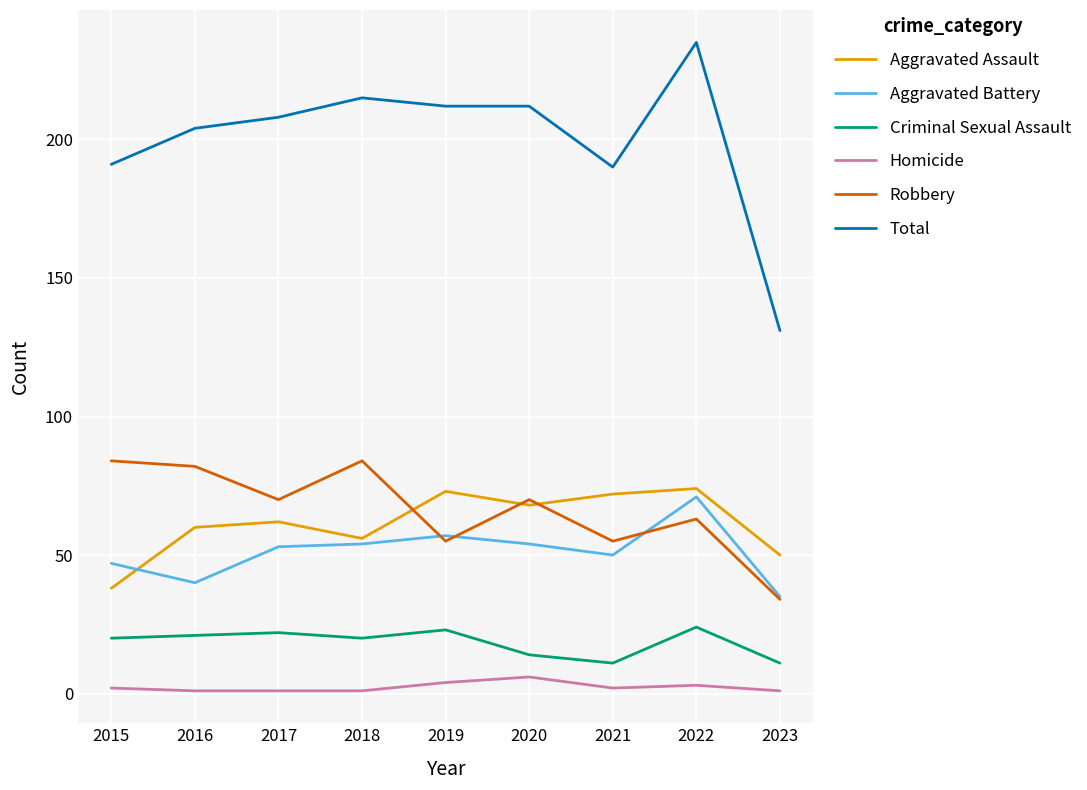

What is the difference between the maximum and second lowest values in the Homicide series?

5